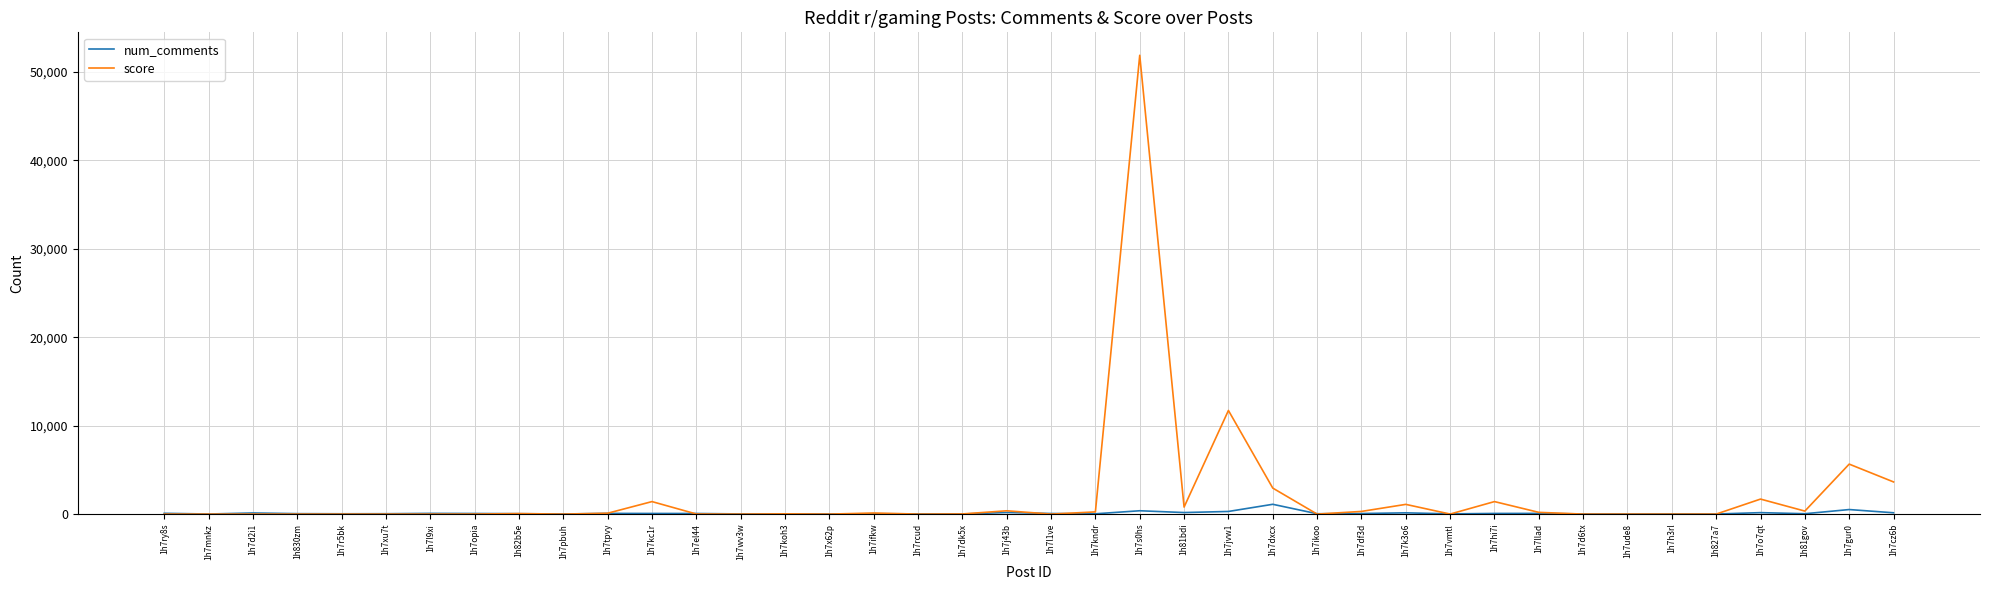

Which series has the widest spread of values?

score